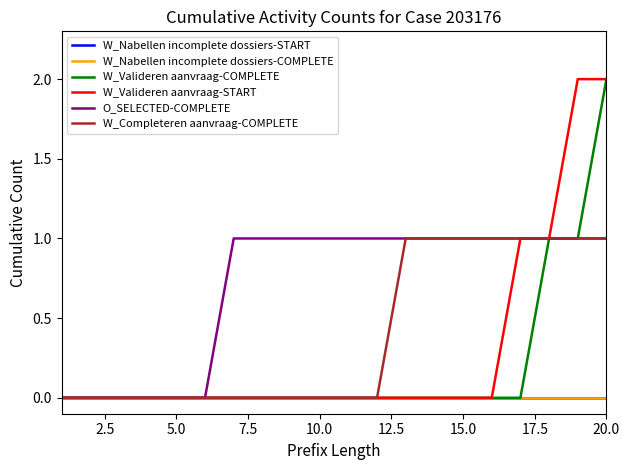

Is this an area chart (filled region under the line)?

No